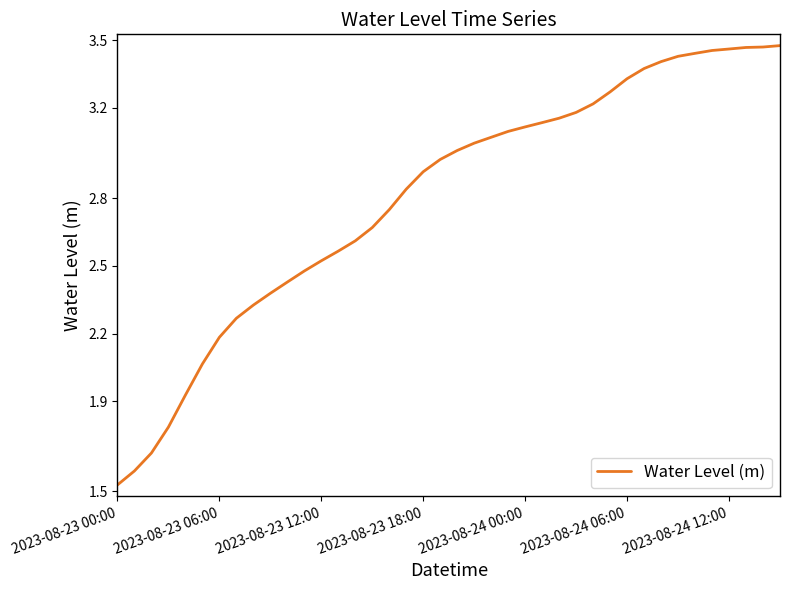

What is the label of the 1st point from the left?

2023-08-23 00:00